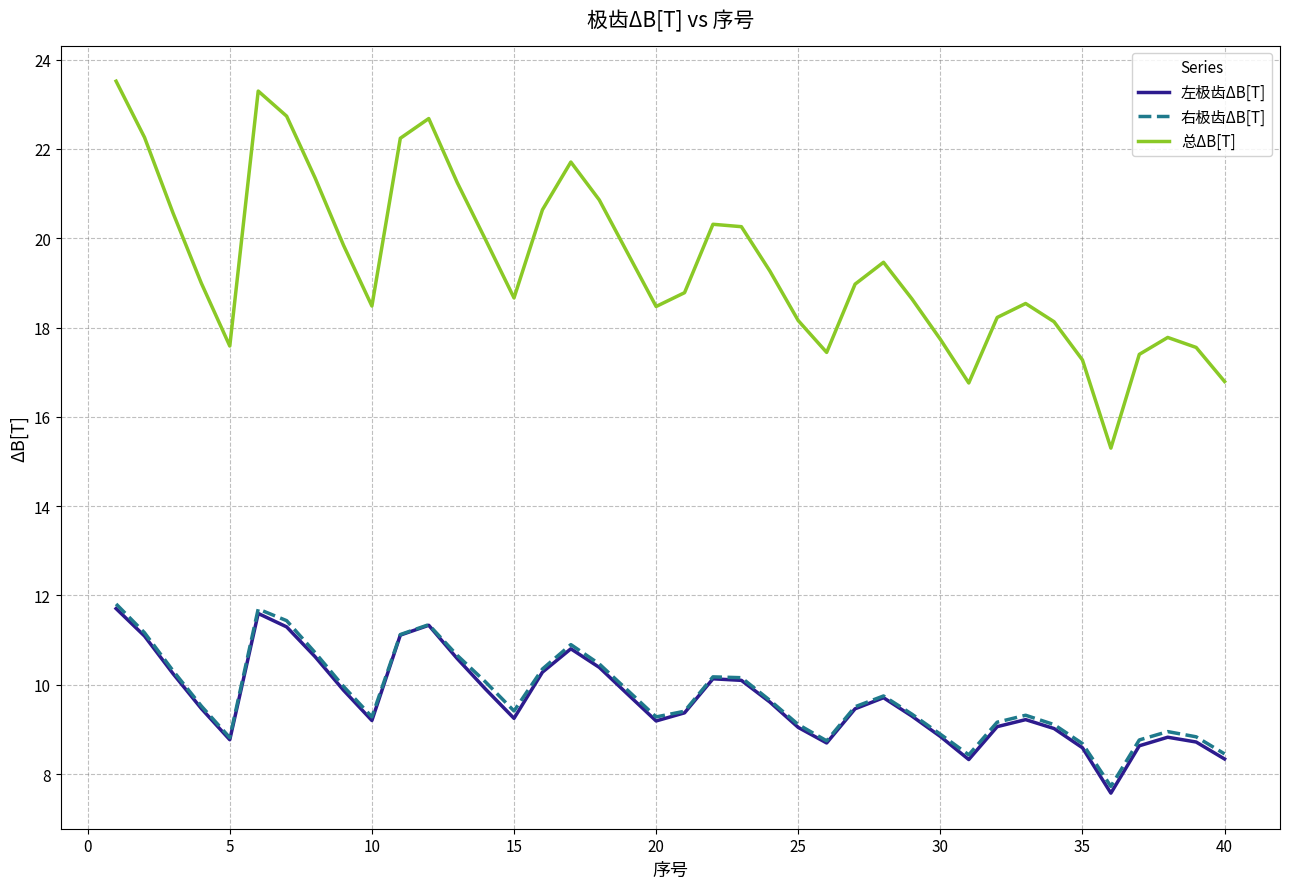

Which series has the largest total across all categories?

总ΔB[T]